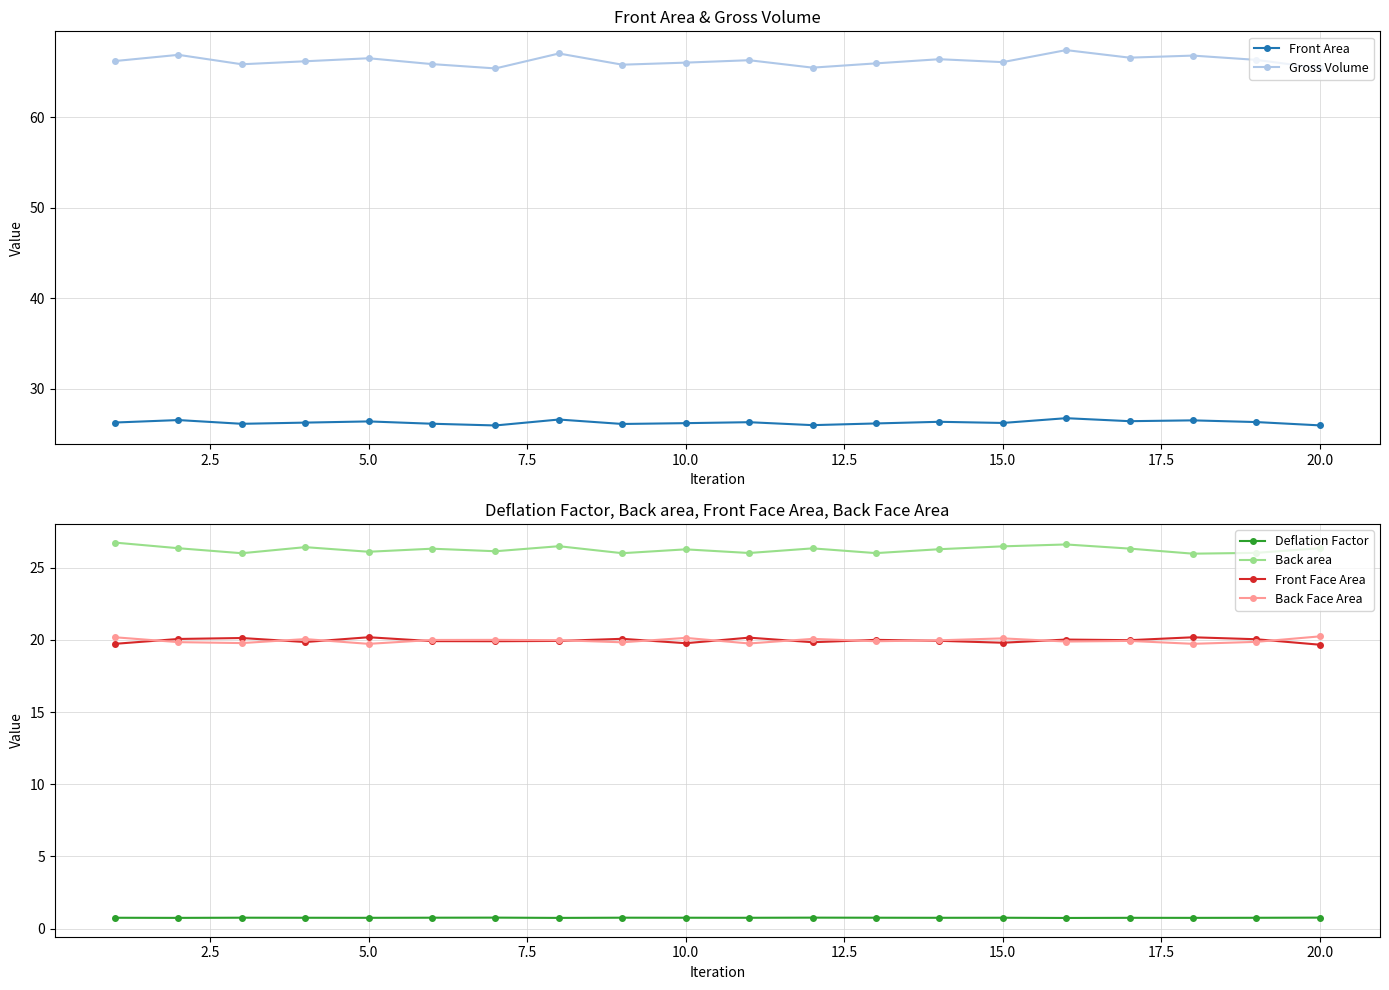

How many categories are shown in the chart?

20